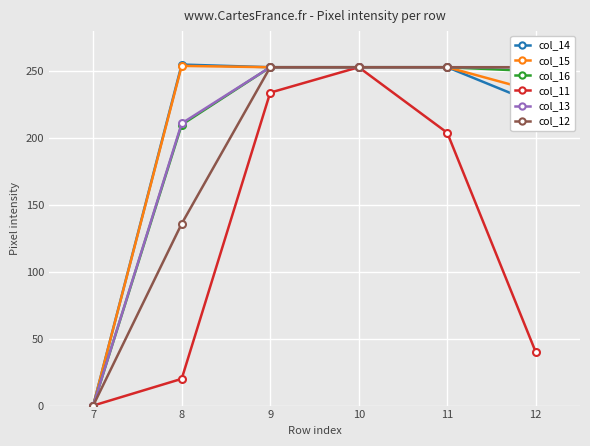

The col_12 series shows 253 at 9. True or false?

True